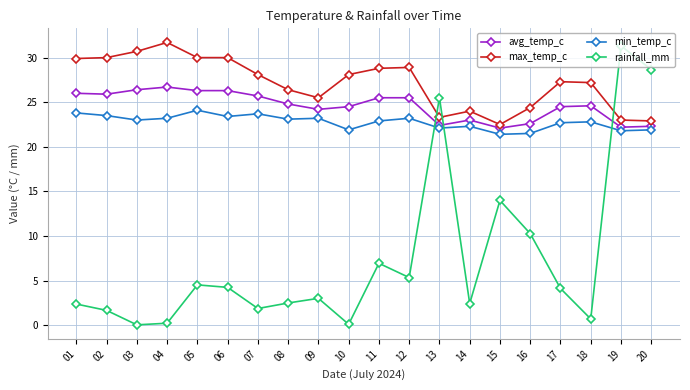

What is the value of the max_temp_c point at the 7th from the left?

28.1